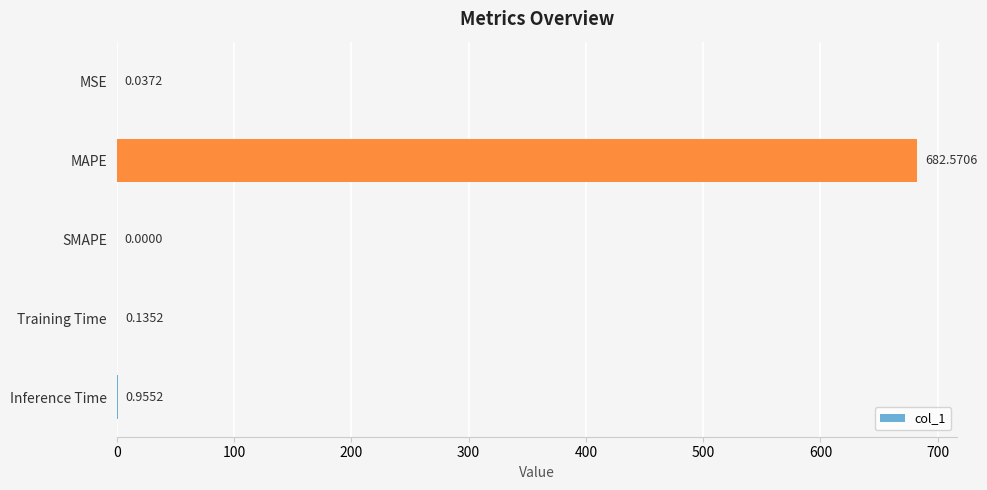

Where is the data nearest to the value 341?

Inference Time